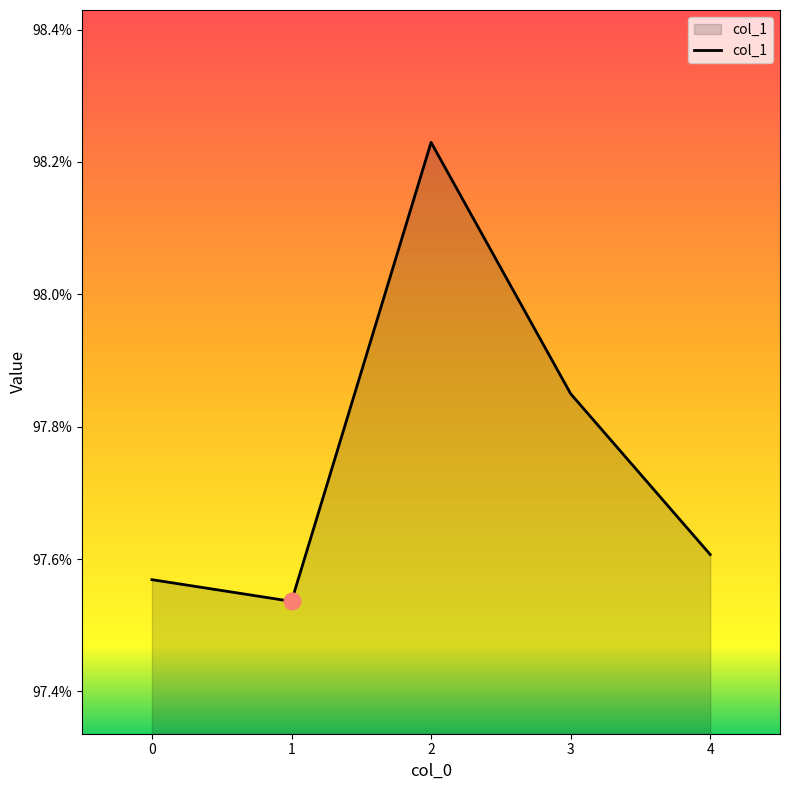

Does the chart display data point markers on the line(s)?

No